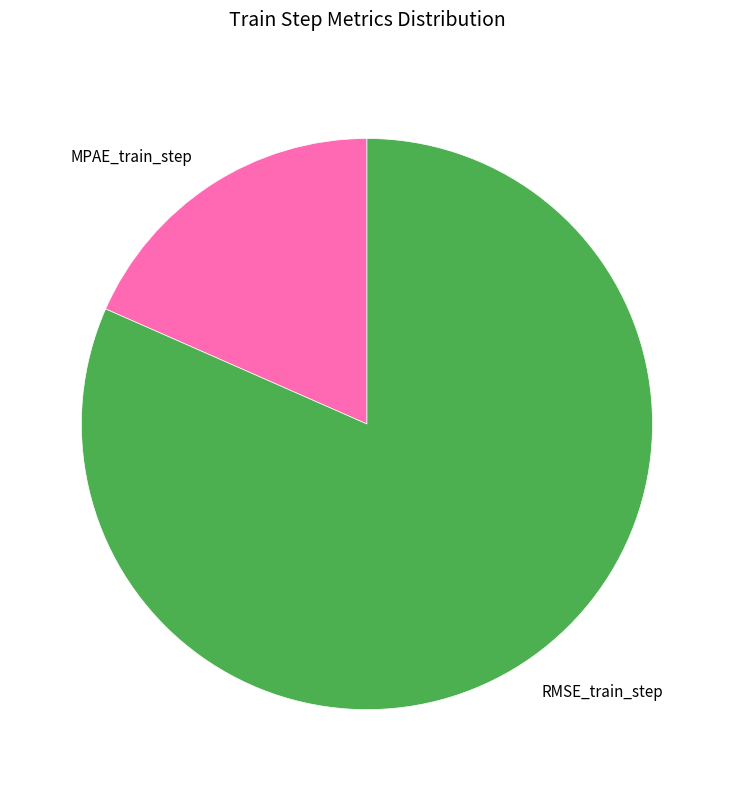

Which slice is the smallest?

MPAE_train_step